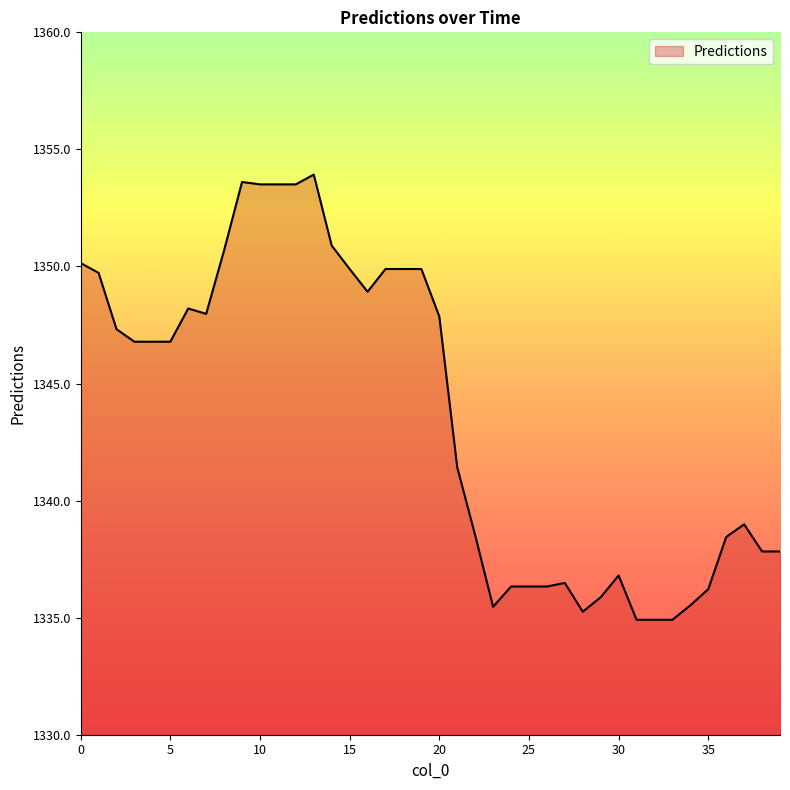

Does the chart display data point markers on the line(s)?

No